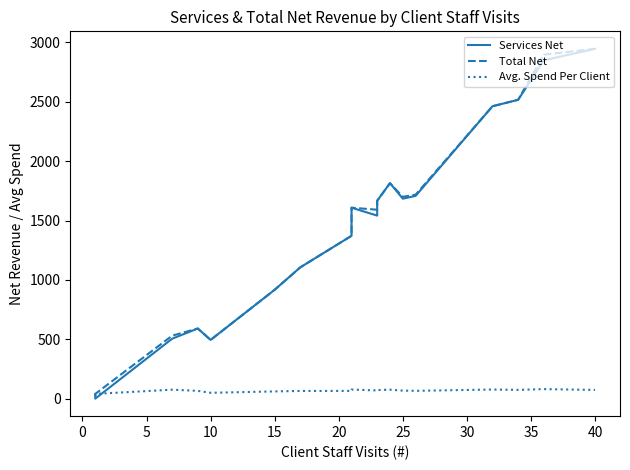

The value of Avg. Spend Per Client at 30 is 65.3. True or false?

True